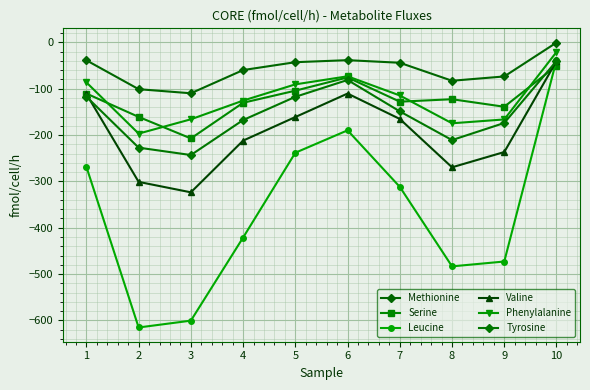

Between 3 and 10, which is larger?

10